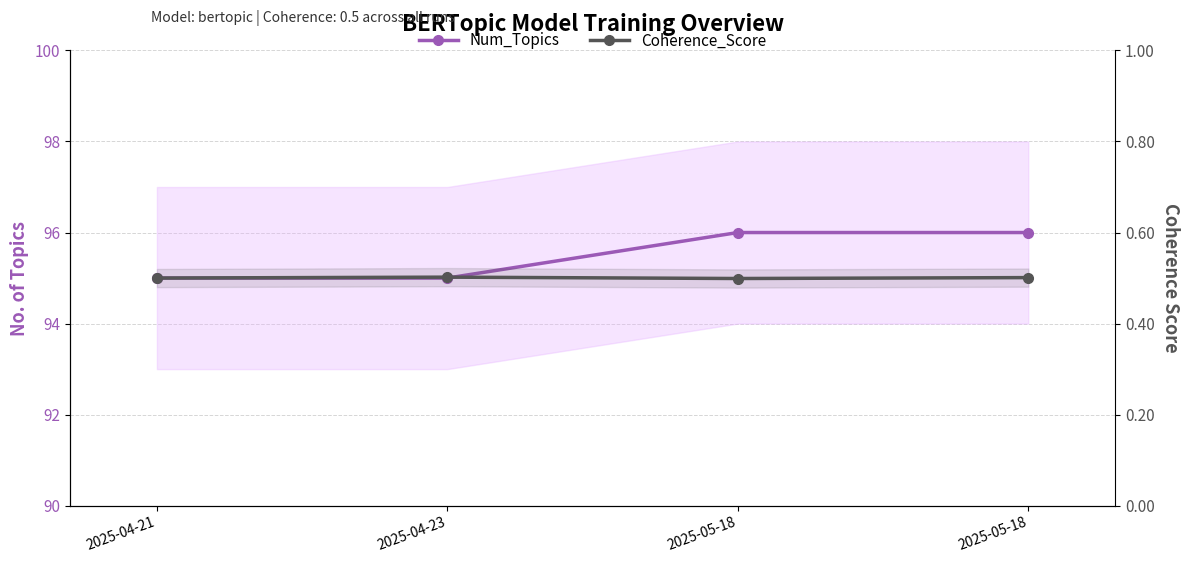

How many categories are shown in the chart?

4